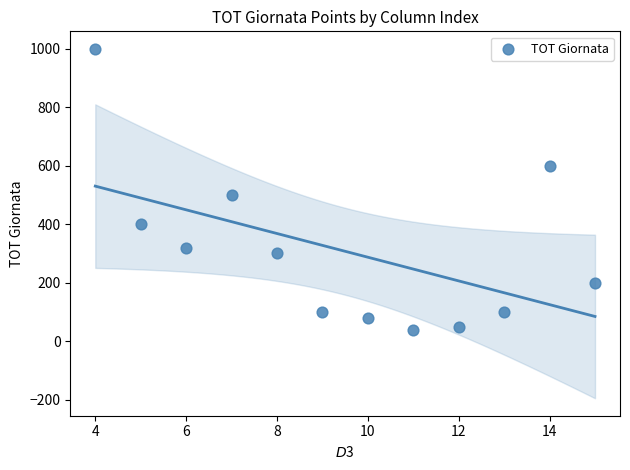

What Y value in the scatter plot is closest to 520?

500